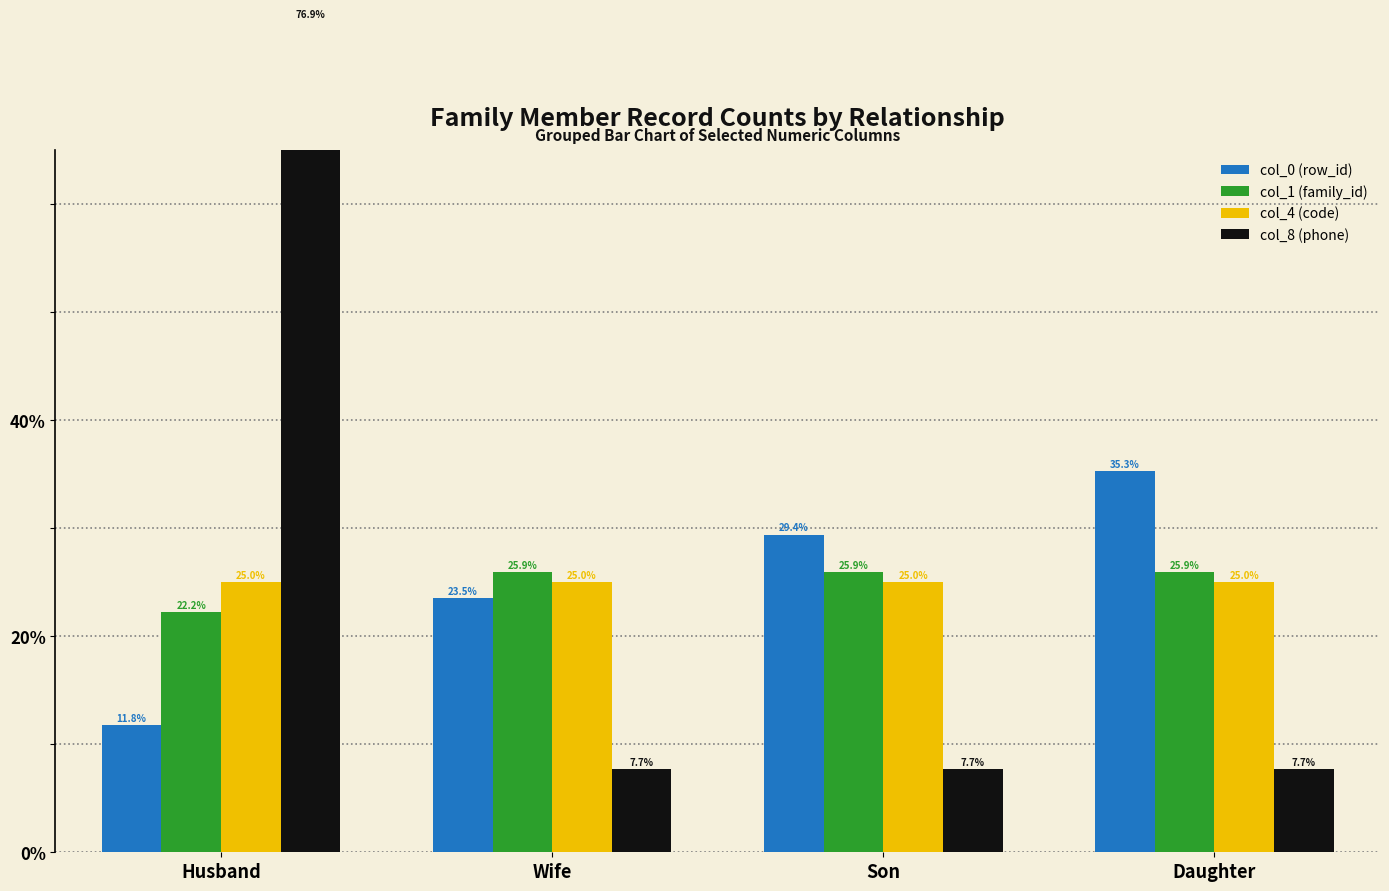

What is the total value across all series at Daughter?

0.9